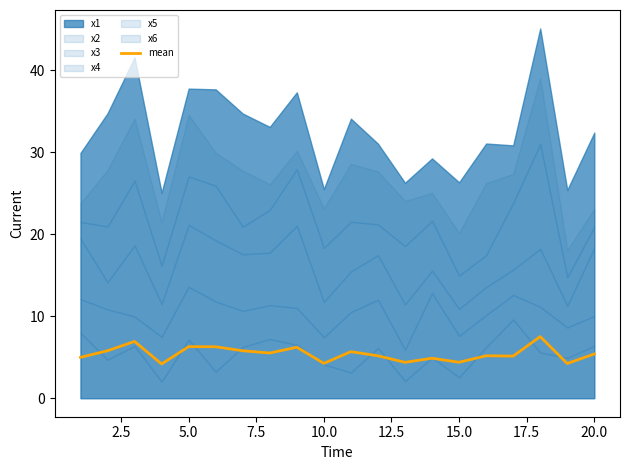

True or false: mean has a value of 4.3 at 10.0.

True